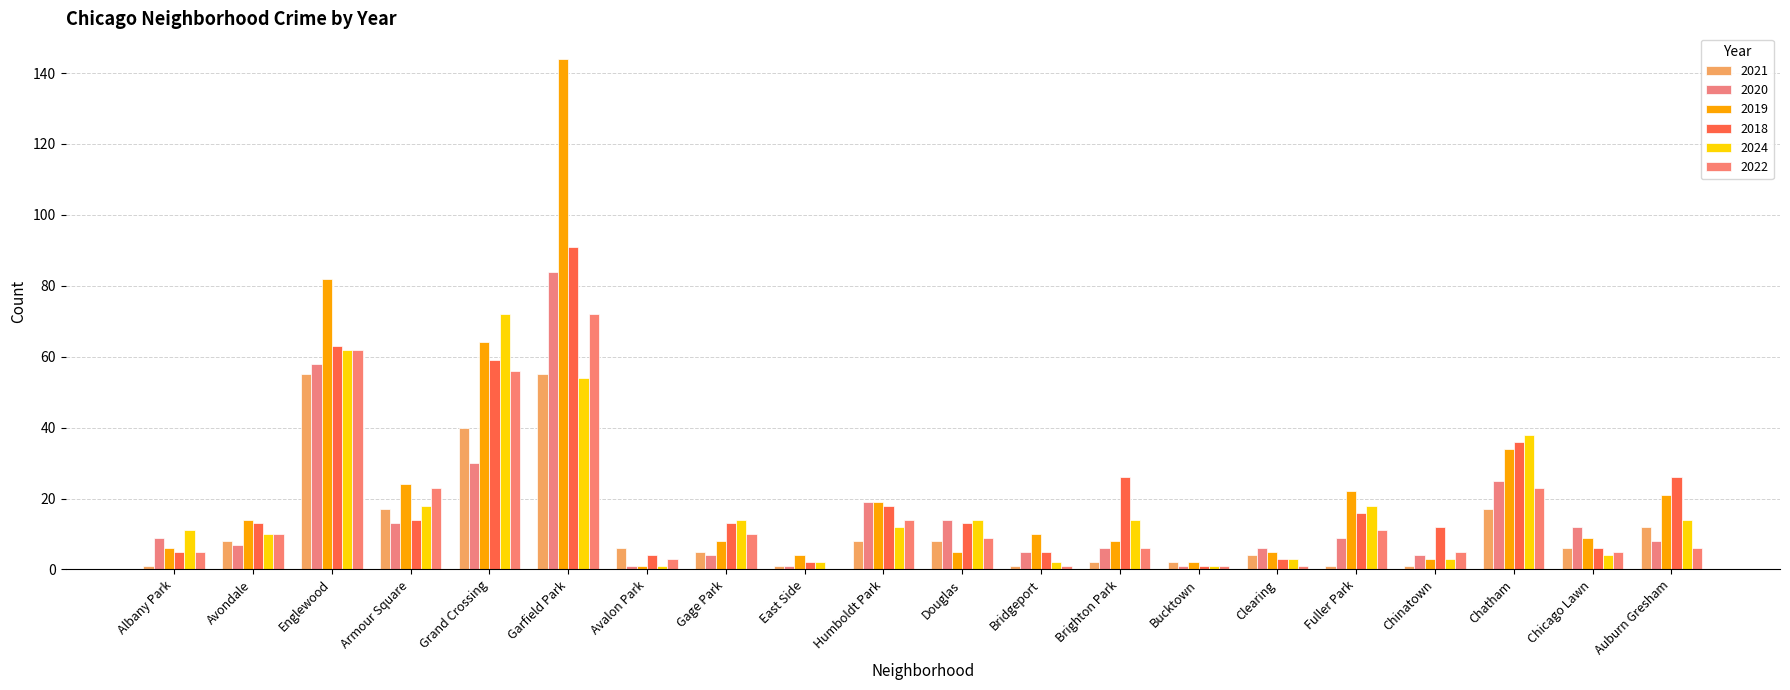

What is the label of the 16th bar from the right?

Grand Crossing